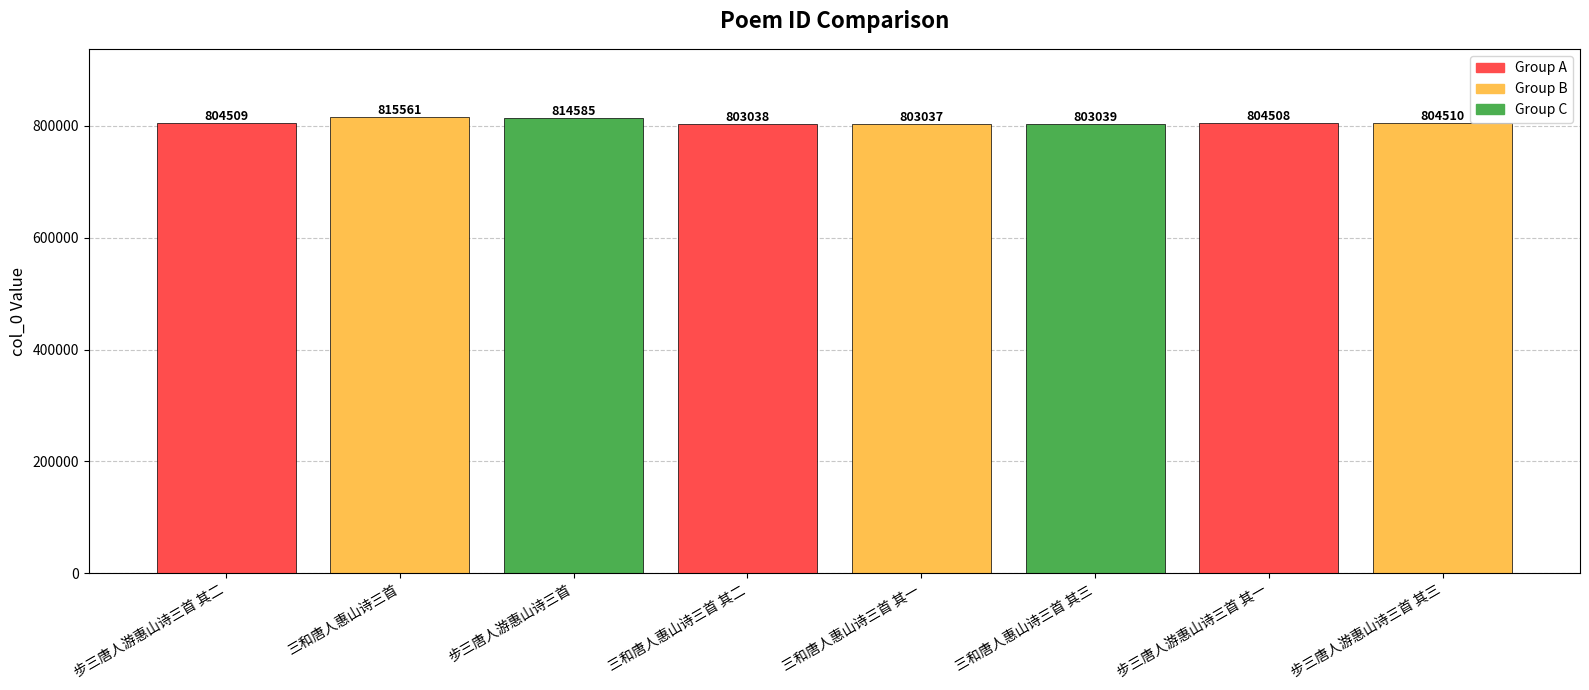

How many distinct data groups are displayed?

1